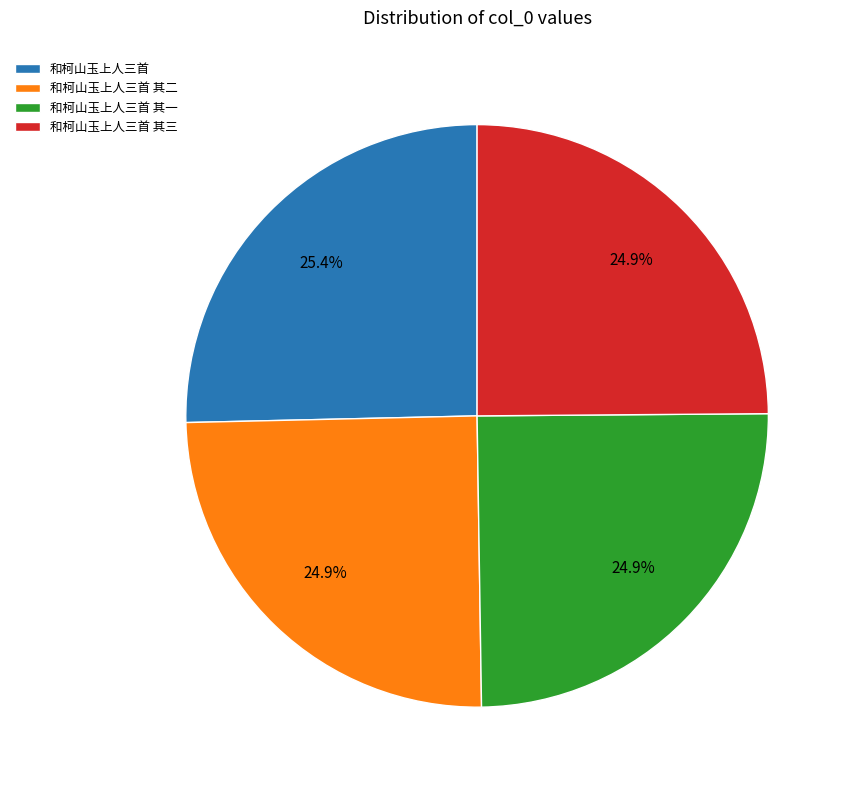

The 和柯山玉上人三首 其一 slice represents 25% of the pie. True or false?

True